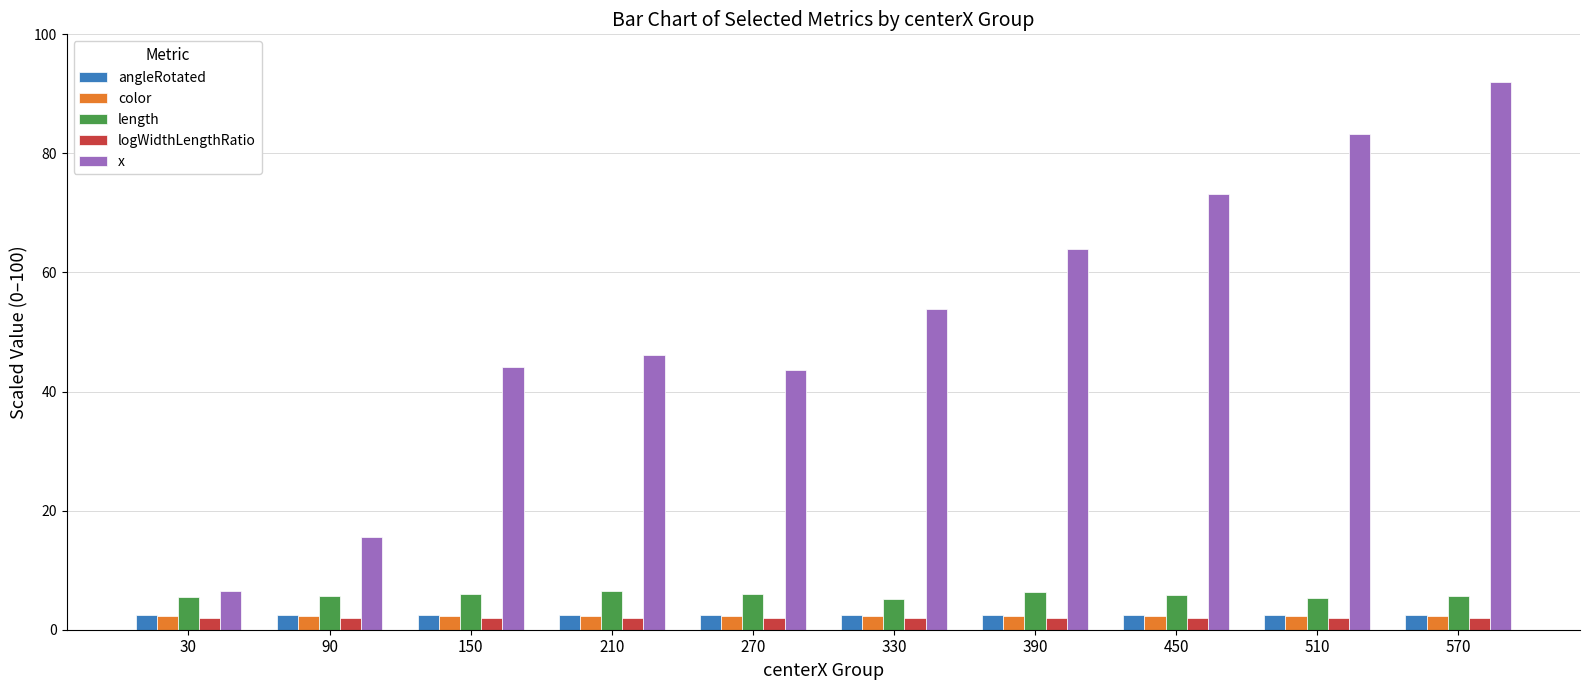

What is the minimum value shown in the chart?

2.0